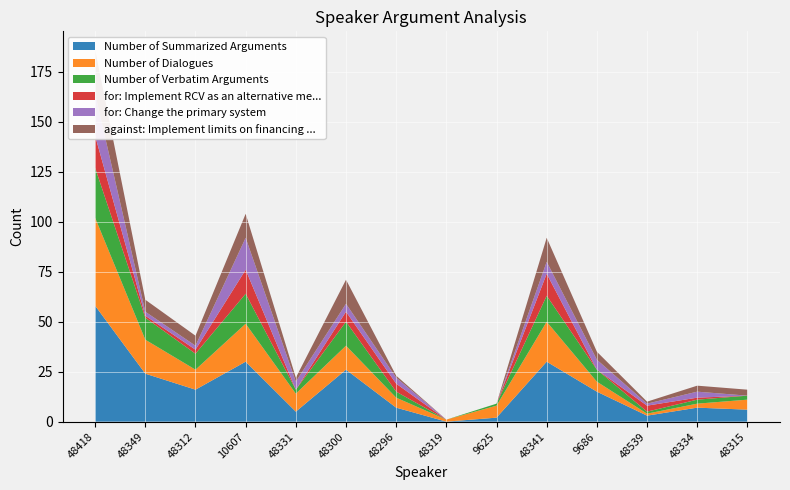

Reading right to left, transcribe all the data shown in this chart.

Number of Summarized Arguments: 48315=6	48334=7	48539=3	9686=15	48341=30	9625=2	48319=0	48296=7	48300=26	48331=5	10607=30	48312=16	48349=24	48418=58
Number of Dialogues: 48315=5	48334=2	48539=1	9686=5	48341=20	9625=6	48319=1	48296=5	48300=12	48331=9	10607=19	48312=10	48349=17	48418=44
Number of Verbatim Arguments: 48315=2	48334=2	48539=1	9686=6	48341=13	9625=1	48319=0	48296=3	48300=12	48331=2	10607=15	48312=8	48349=11	48418=25
for: Implement RCV as an alternative me...: 48315=0	48334=1	48539=3	9686=0	48341=11	9625=0	48319=0	48296=4	48300=5	48331=0	10607=12	48312=2	48349=1	48418=16
for: Change the primary system: 48315=0	48334=3	48539=1	9686=5	48341=6	9625=0	48319=0	48296=3	48300=4	48331=4	10607=16	48312=2	48349=2	48418=21
against: Implement limits on financing ...: 48315=3	48334=3	48539=1	9686=4	48341=12	9625=0	48319=0	48296=1	48300=12	48331=2	10607=12	48312=5	48349=6	48418=22